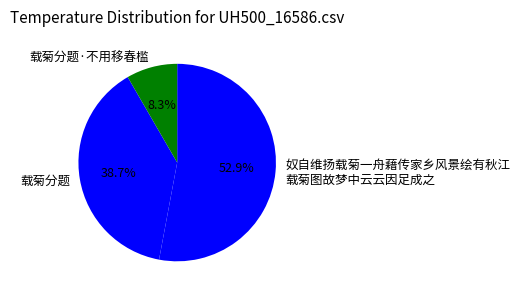

Which category accounts for the majority?

奴自维扬载菊一舟藉传家乡风景绘有秋江 载菊图故梦中云云因足成之